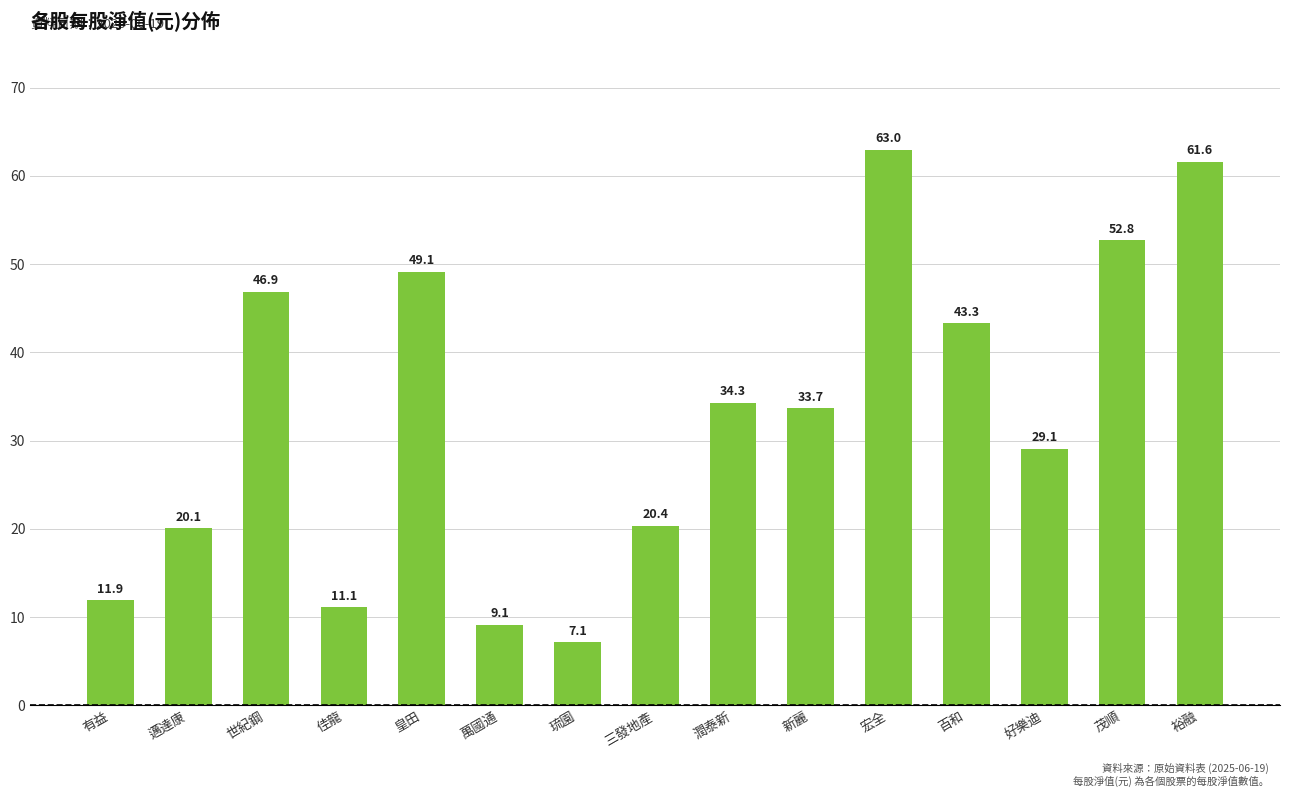

Rank the categories by value from lowest to highest.

琉園, 萬國通, 佳龍, 有益, 邁達康, 三發地產, 好樂迪, 新麗, 潤泰新, 百和, 世紀鋼, 皇田, 茂順, 裕融, 宏全